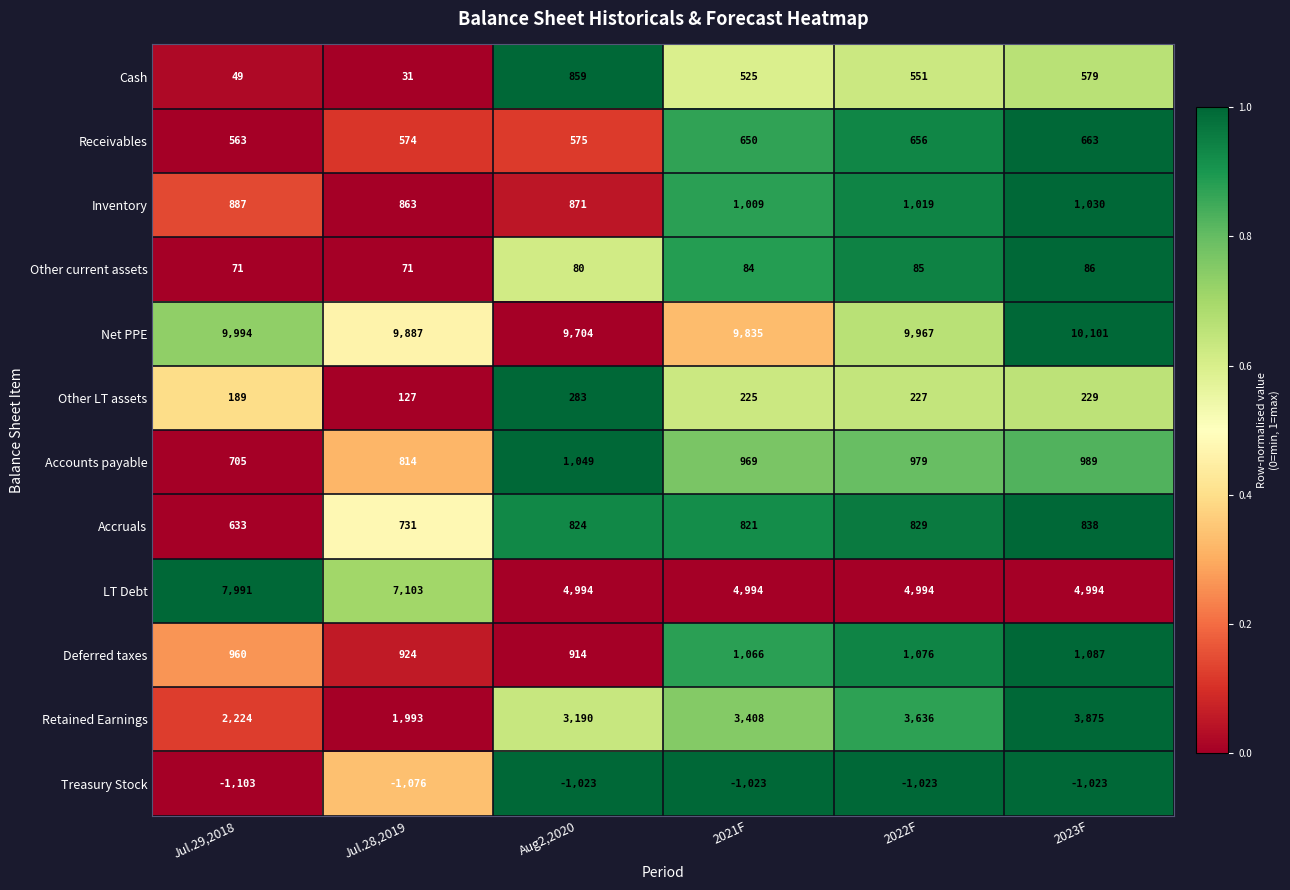

What is the sum of all Retained Earnings values?

18326